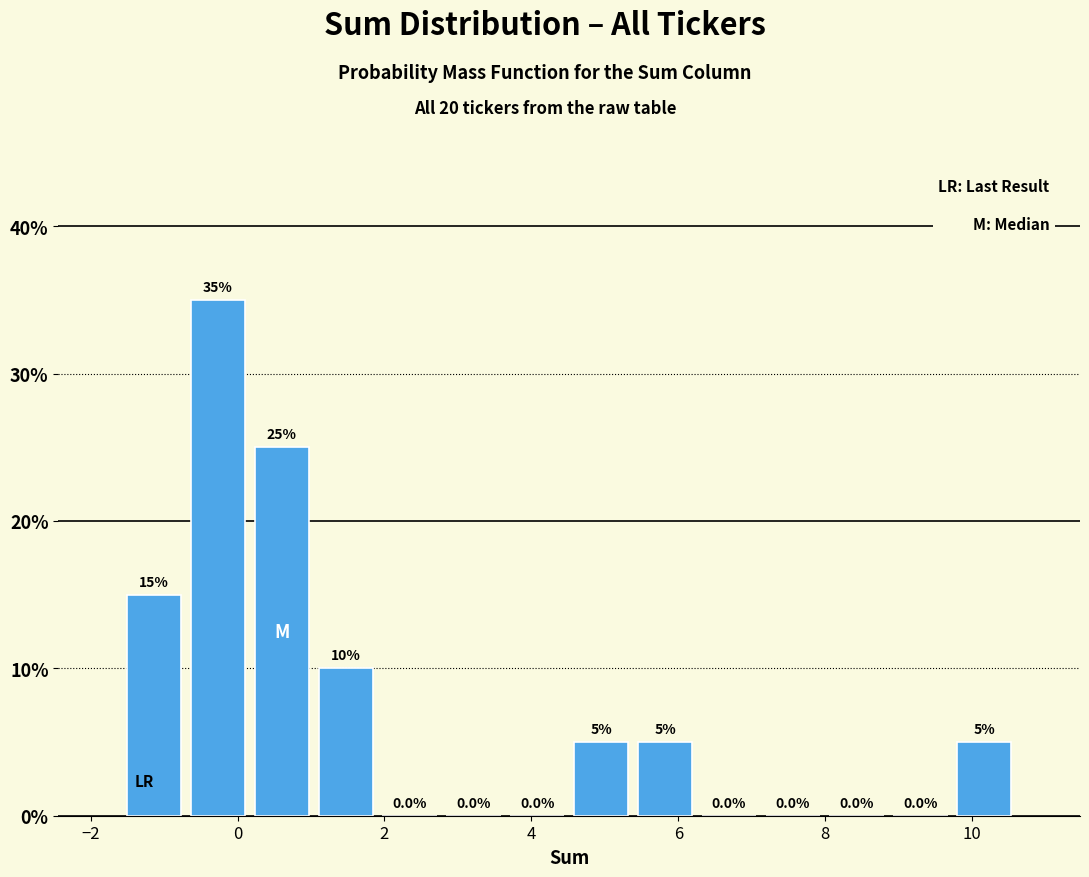

Which range on the x-axis has the tallest bar?

-0.8 to 0.2